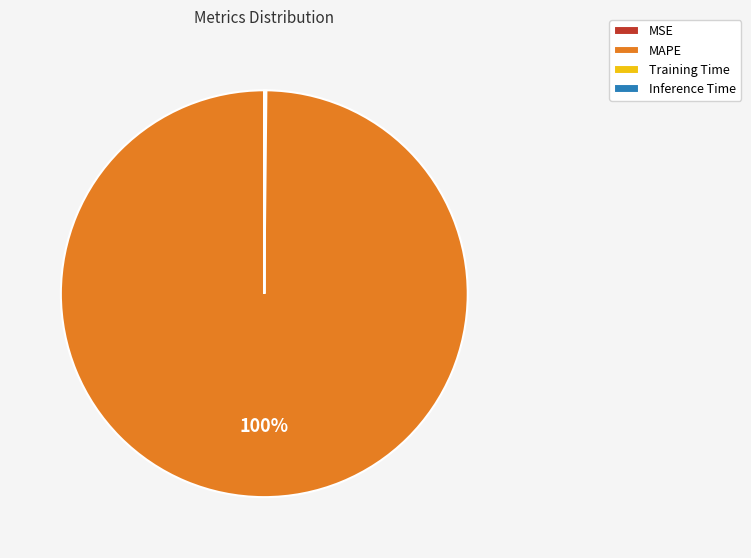

The MAPE slice represents 100% of the pie. True or false?

True